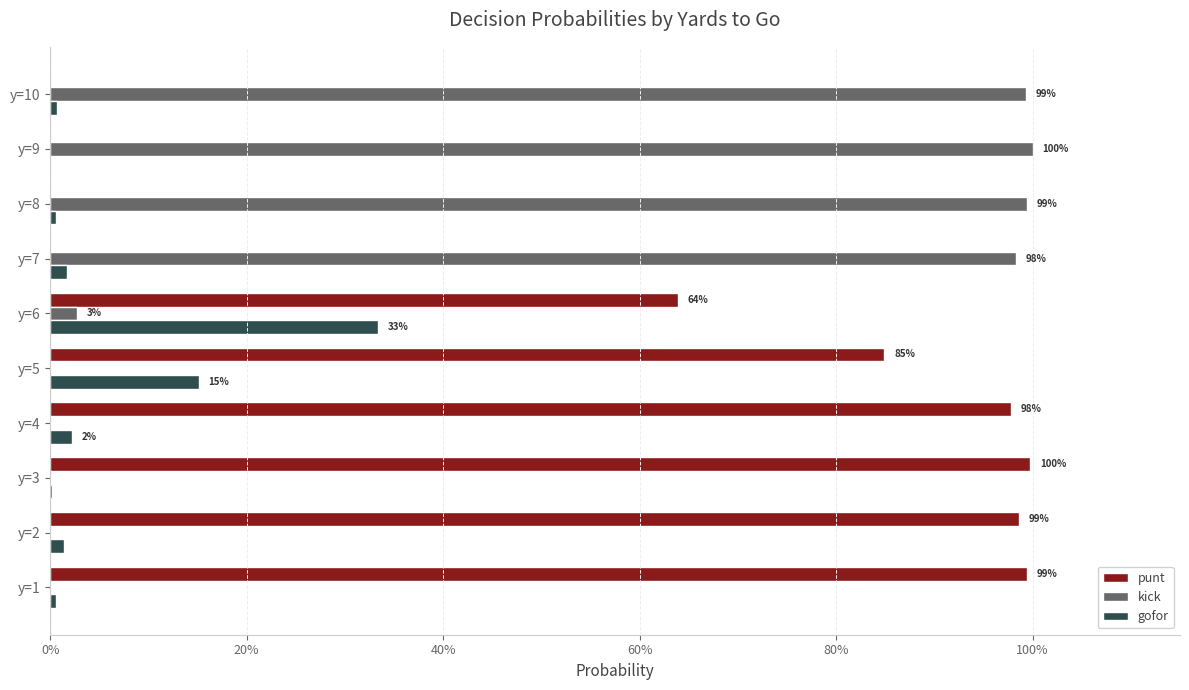

Reading left to right, extract all data points from this chart.

punt: 1.0	1.0	1.0	1.0	0.8	0.6	0.0	0.0	0.0	0.0
kick: 0.0	0.0	0.0	0.0	0.0	0.0	1.0	1.0	1.0	1.0
gofor: 0.0	0.0	0.0	0.0	0.2	0.3	0.0	0.0	0.0	0.0